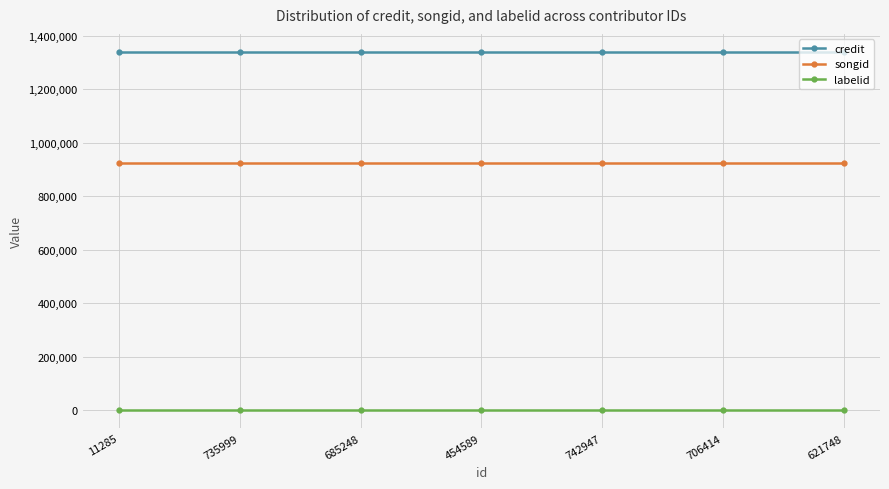

Reading left to right, list all the values displayed in this chart.

credit: 11285=1340533	735999=1340533	685248=1340533	454589=1340533	742947=1340533	706414=1340533	621748=1340533
songid: 11285=923450	735999=923450	685248=923450	454589=923450	742947=923450	706414=923450	621748=923450
labelid: 11285=198	735999=198	685248=198	454589=198	742947=198	706414=198	621748=198